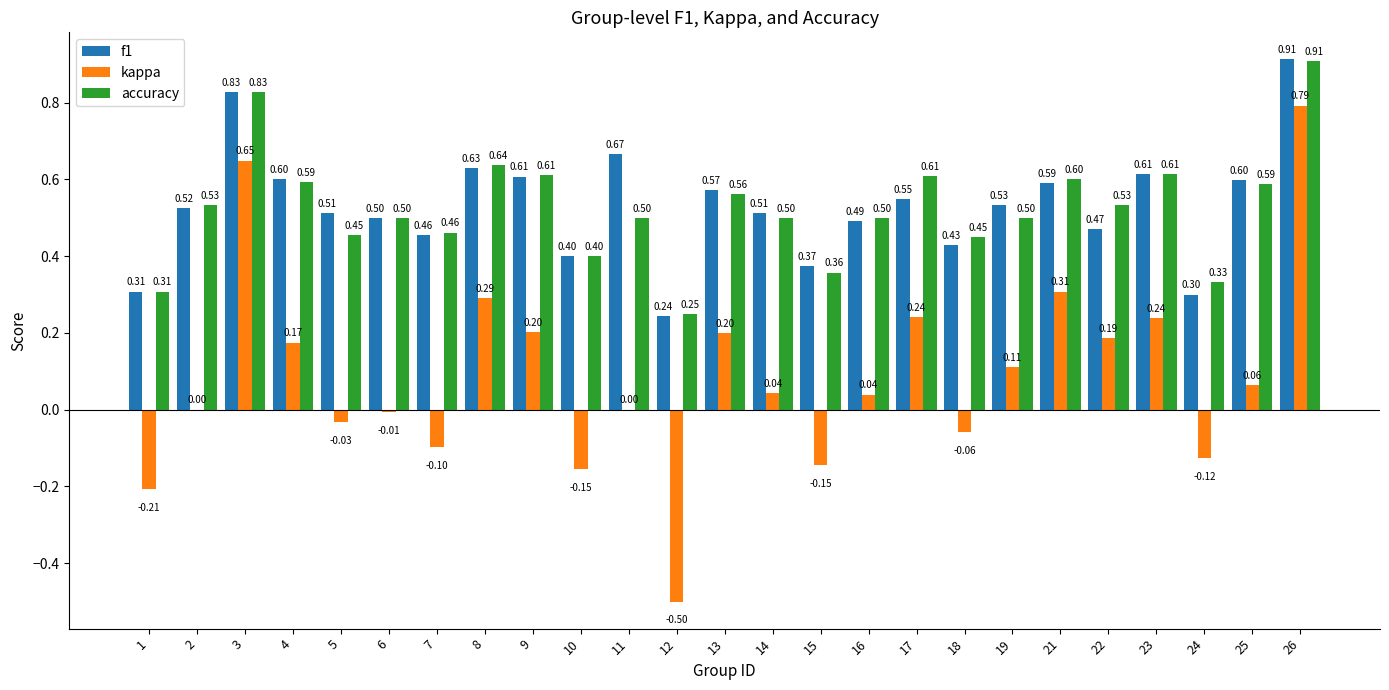

Between 18 and 23, which series saw the biggest shift?

kappa